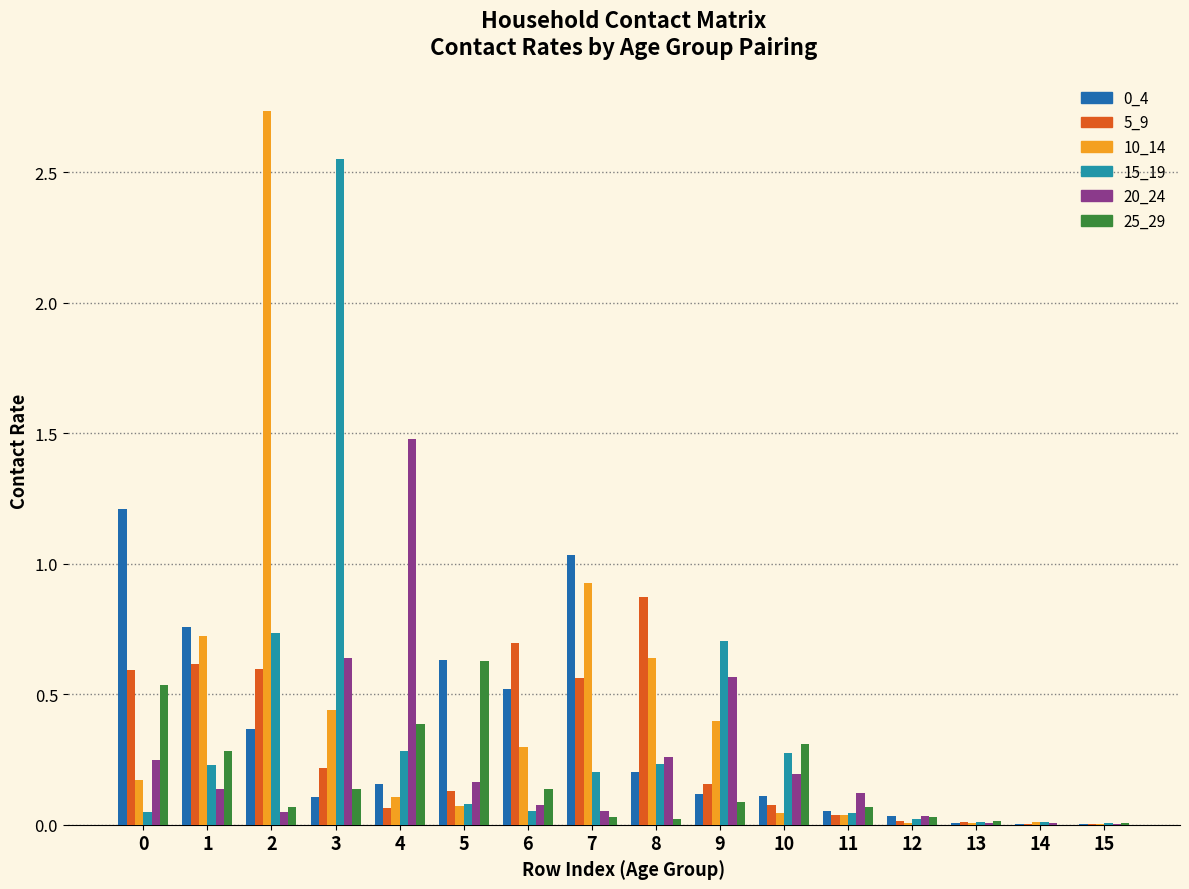

Is it true that 15_19 equals 0.3 at 4?

True